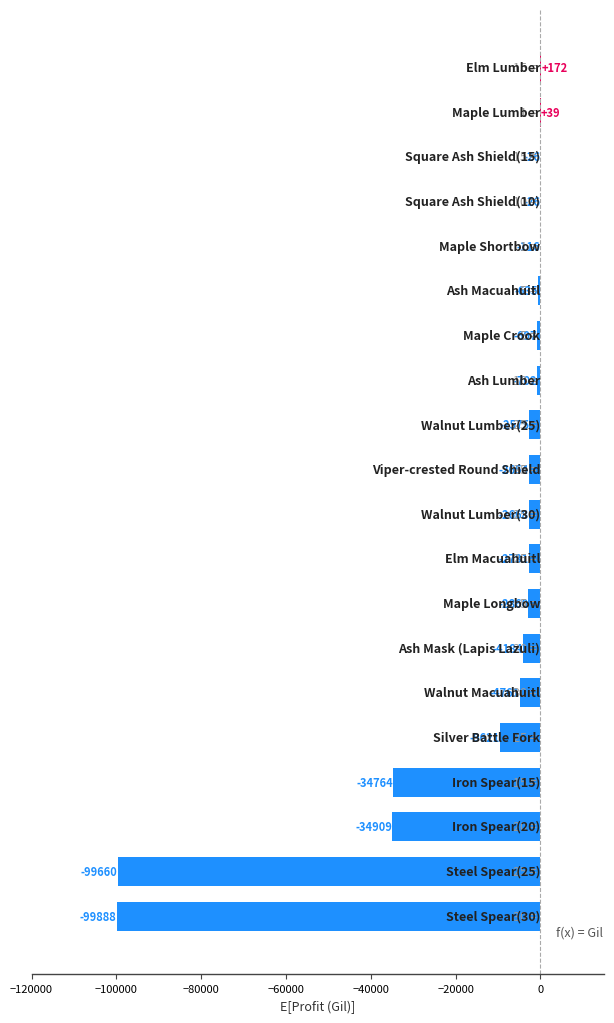

Are the bars horizontal?

Yes